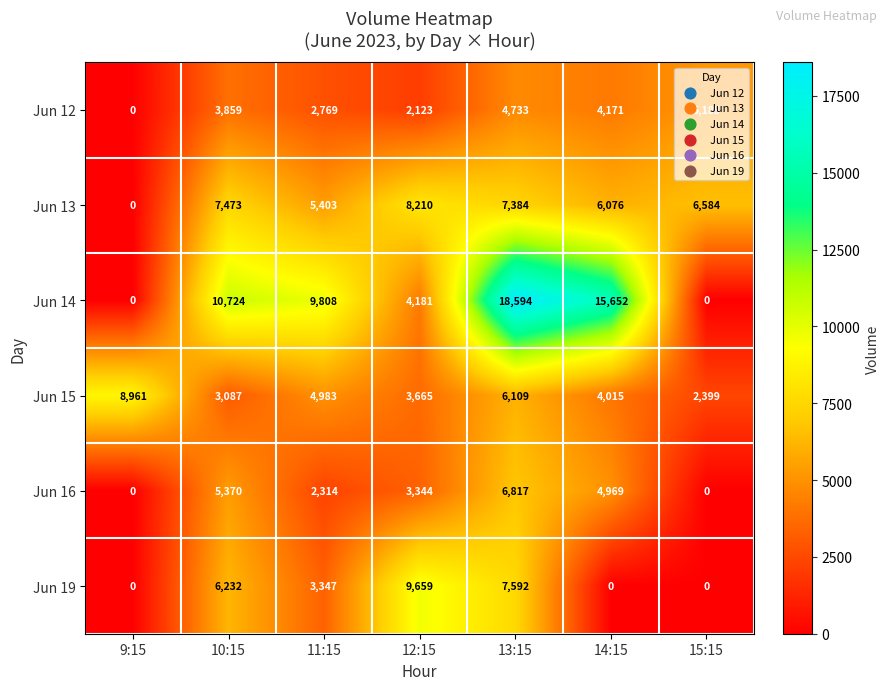

What is the sum of all Jun 12 values?

22840